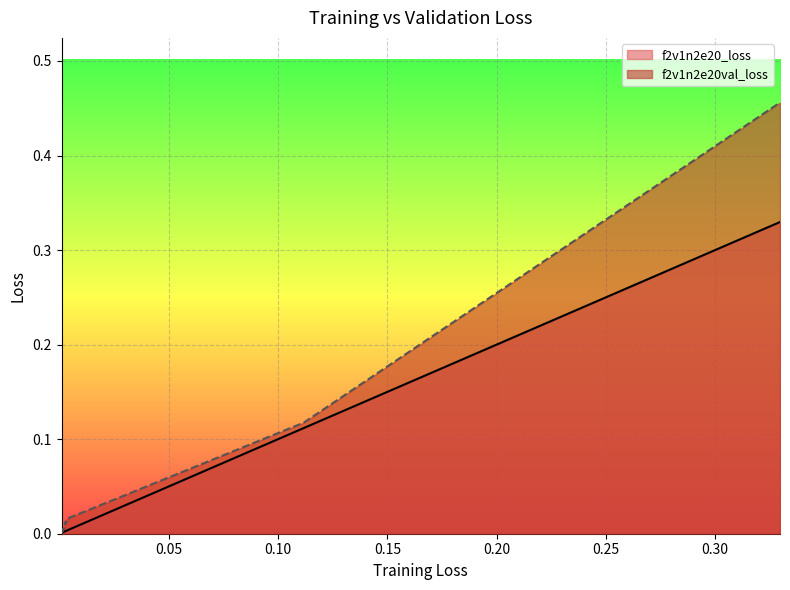

The f2v1n2e20_loss series shows 0.5 at 0. True or false?

False